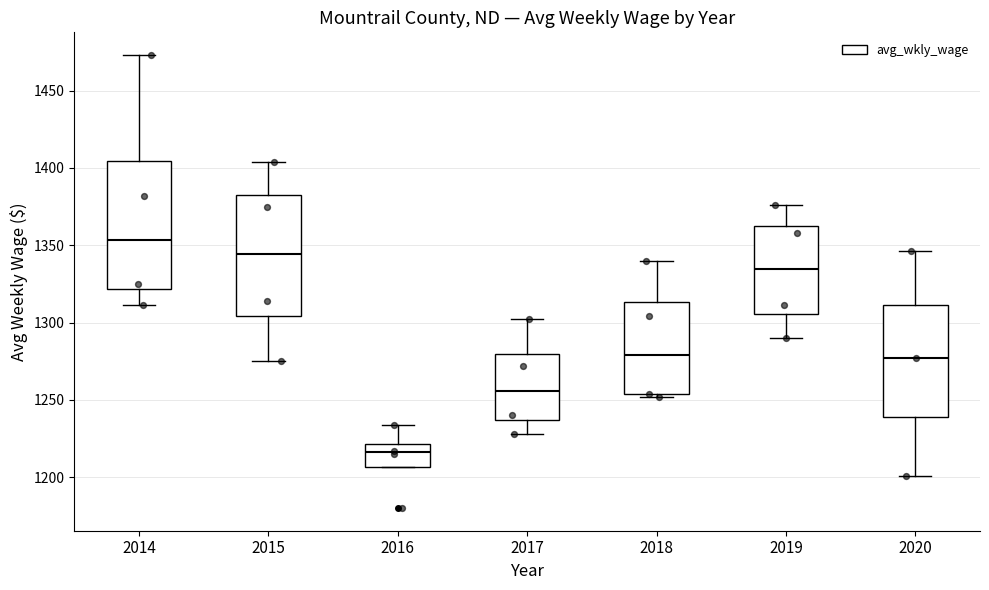

Which box's median line is the highest?

2014